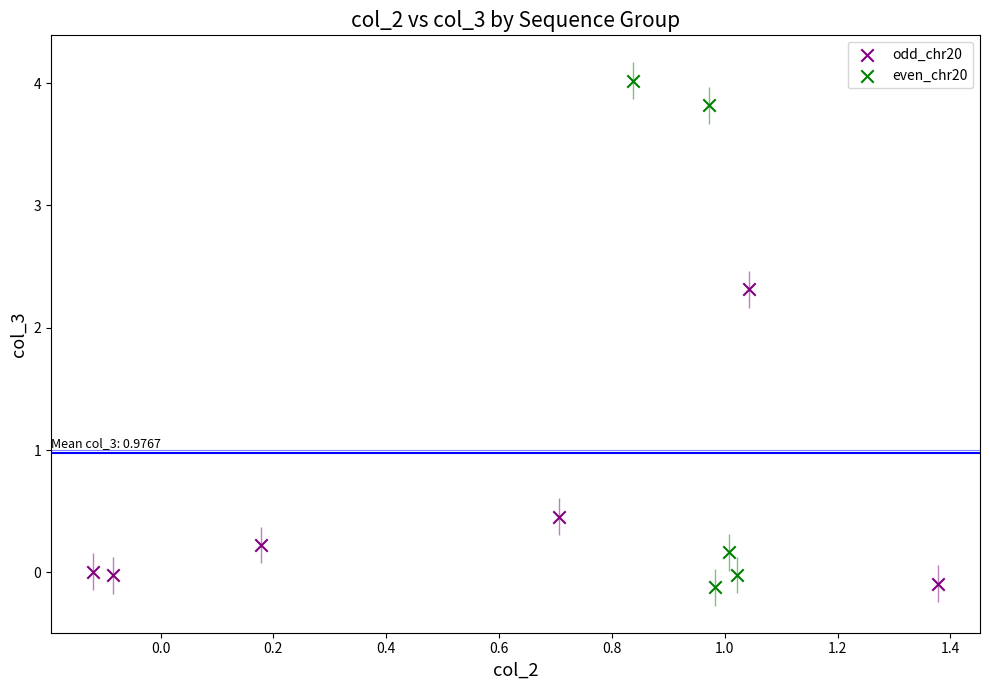

Which series contains the highest Y value?

even_chr20